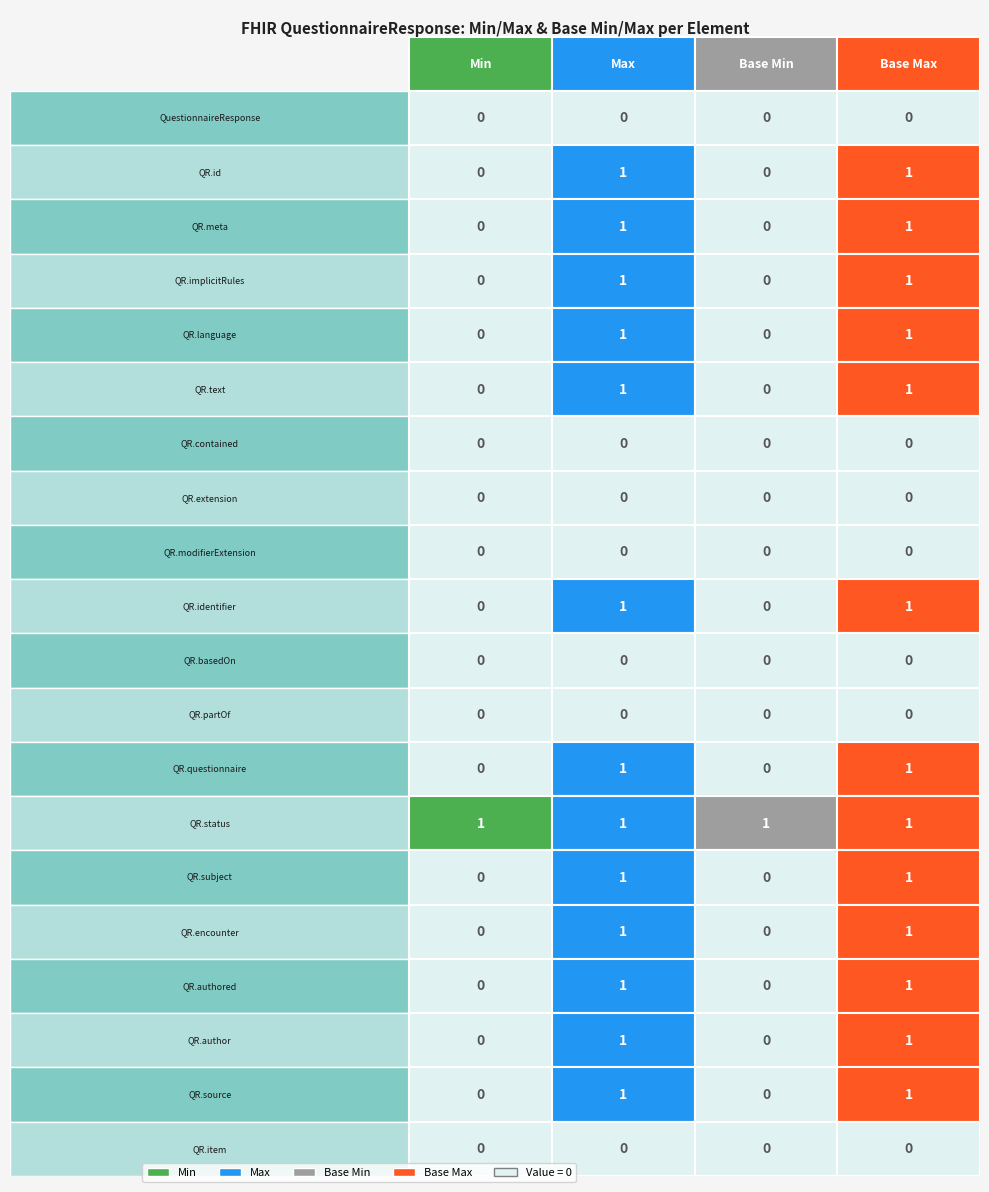

How many distinct data groups are displayed?

4